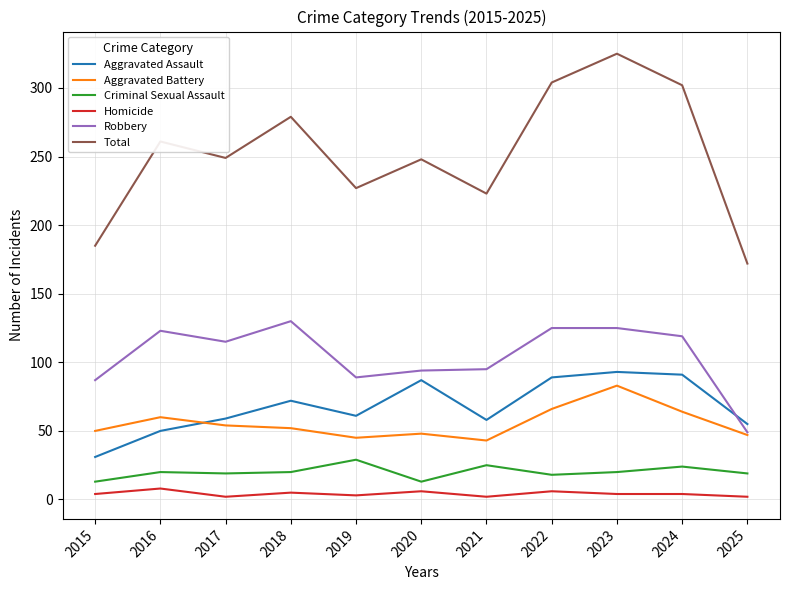

True or false: Robbery and Homicide intersect in this chart.

False